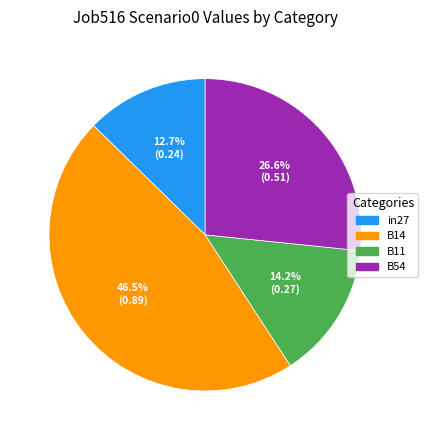

Is there a majority slice in this chart?

No